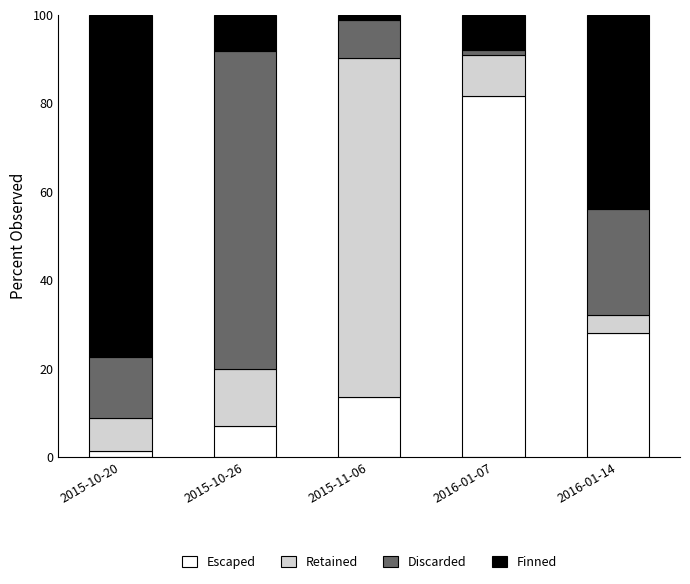

What is the average value of the Escaped series?

26.3